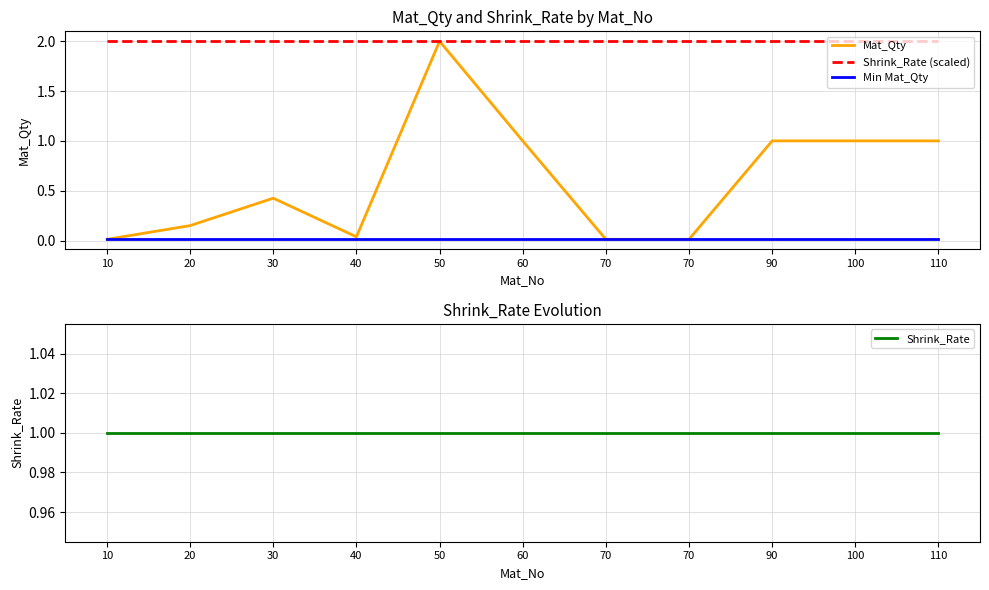

At which category is the sum across all series the highest?

50